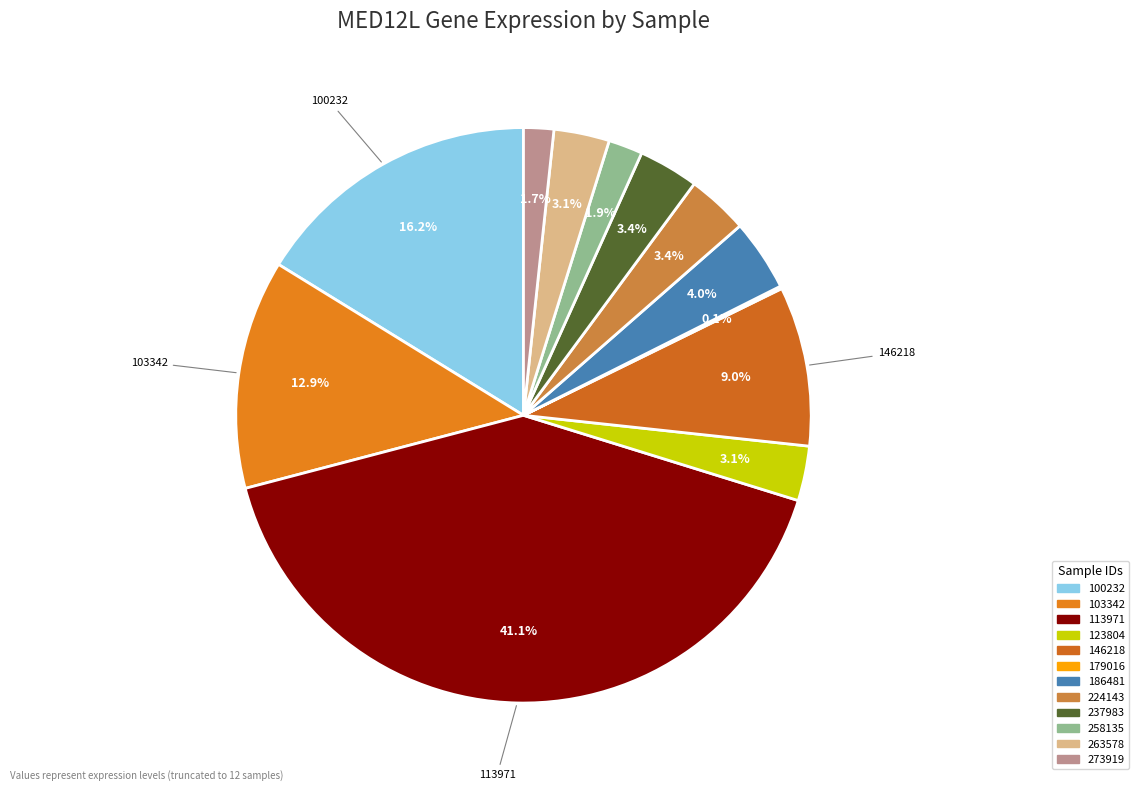

To the nearest percent, what portion does 186481 represent?

4%